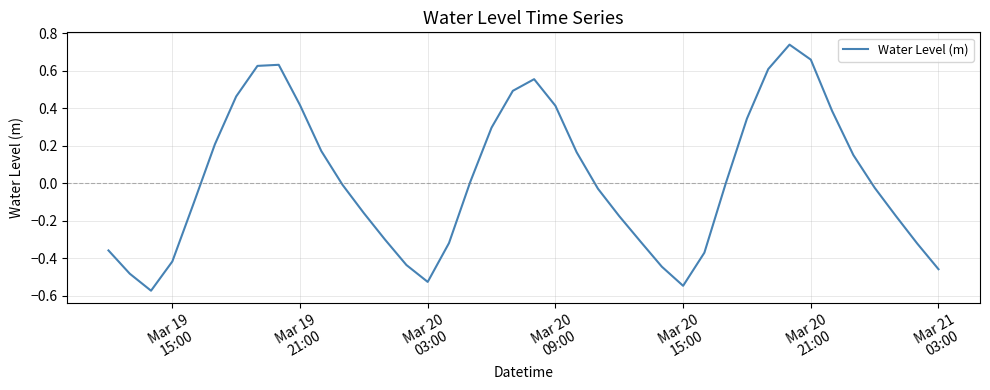

How many lines are shown in the chart?

1